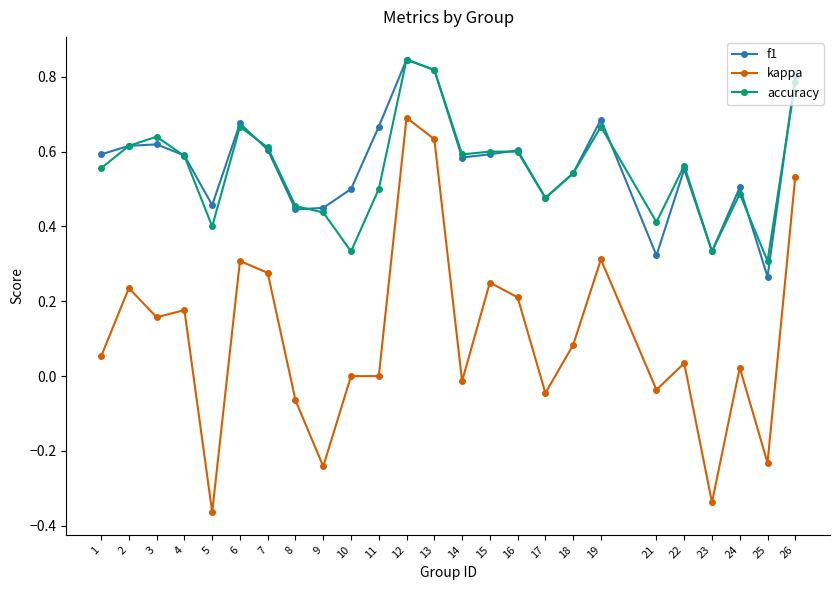

Which series has the widest spread of values?

kappa